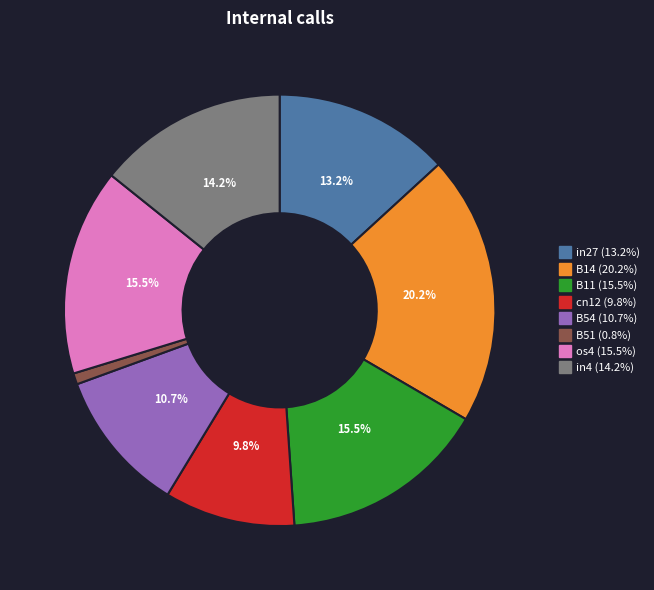

To the nearest percent, what is the difference between the largest and smallest slice percentages?

19%